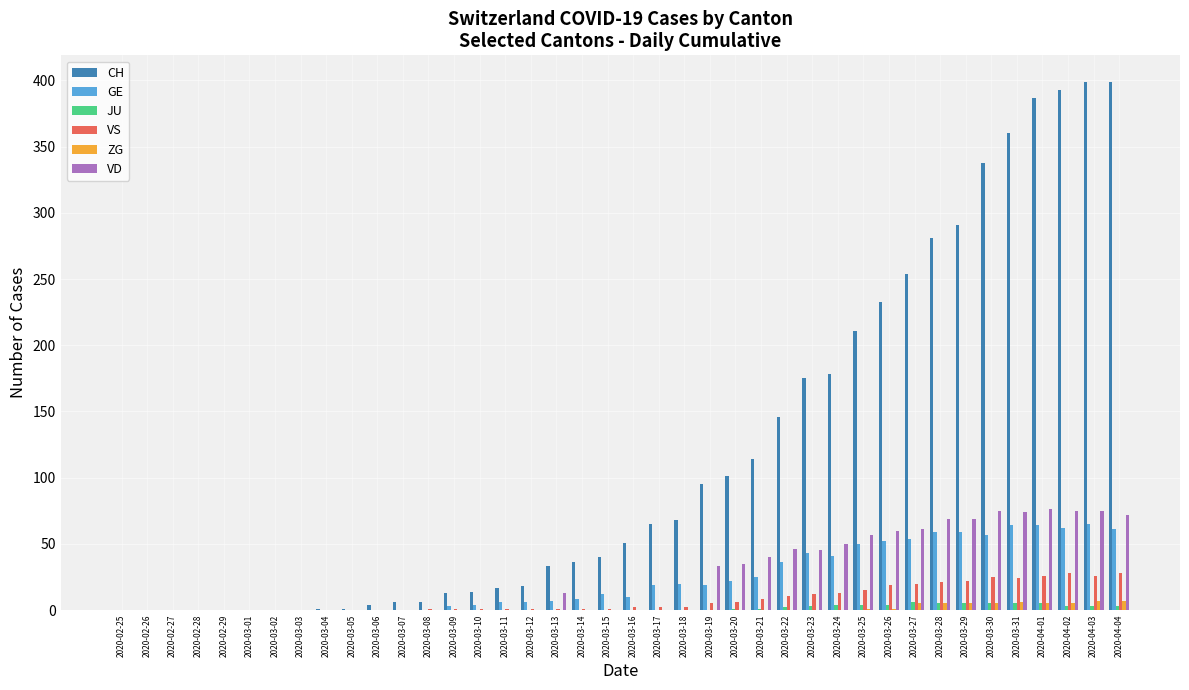

What is the sum of the JU values at 2020-03-12 and 2020-04-04?

3